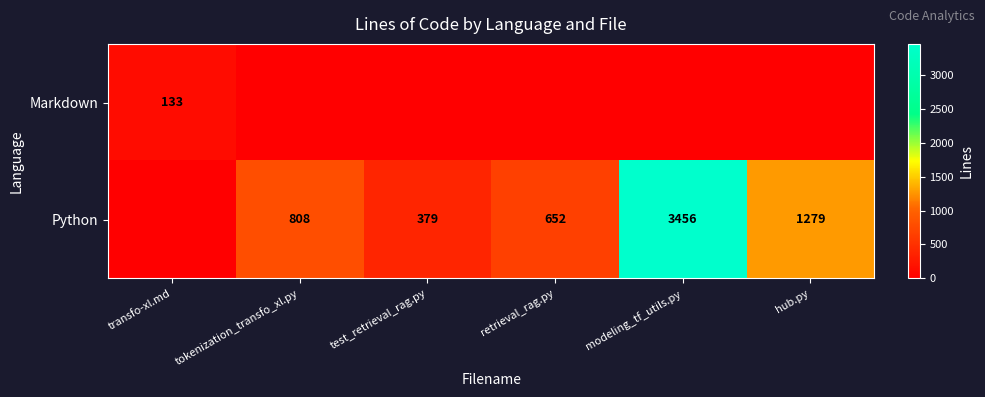

The value of Python at hub.py is 1969. True or false?

False